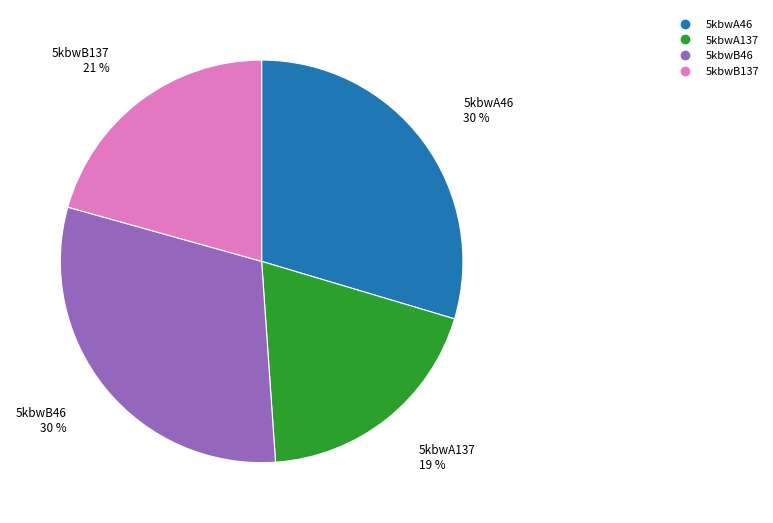

Which slice is the smallest?

5kbwA137